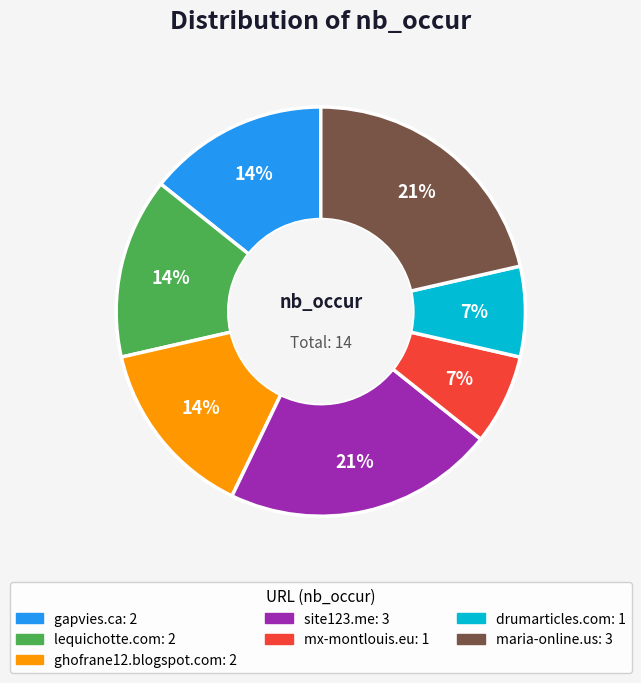

To the nearest percent, what is the average slice percentage?

14%